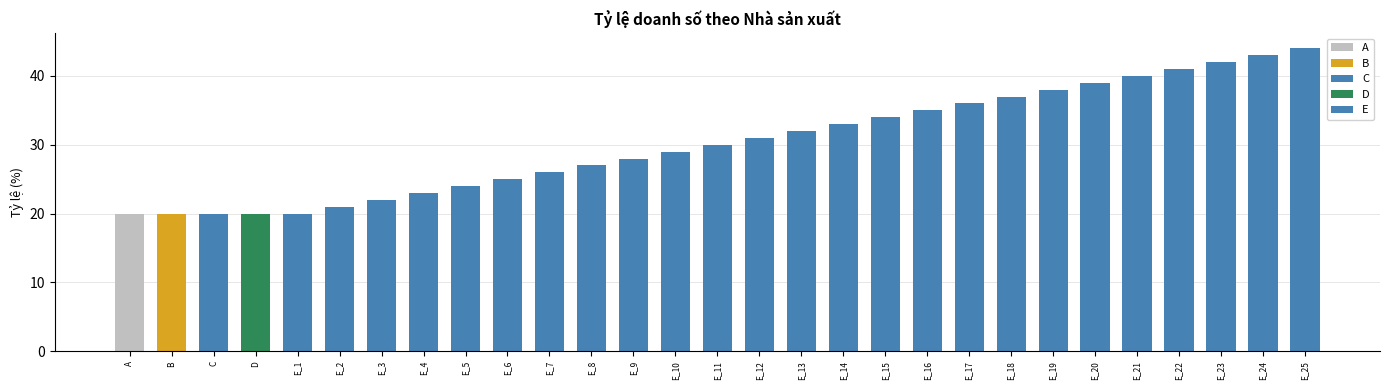

What is the difference between the second highest and minimum values?

23